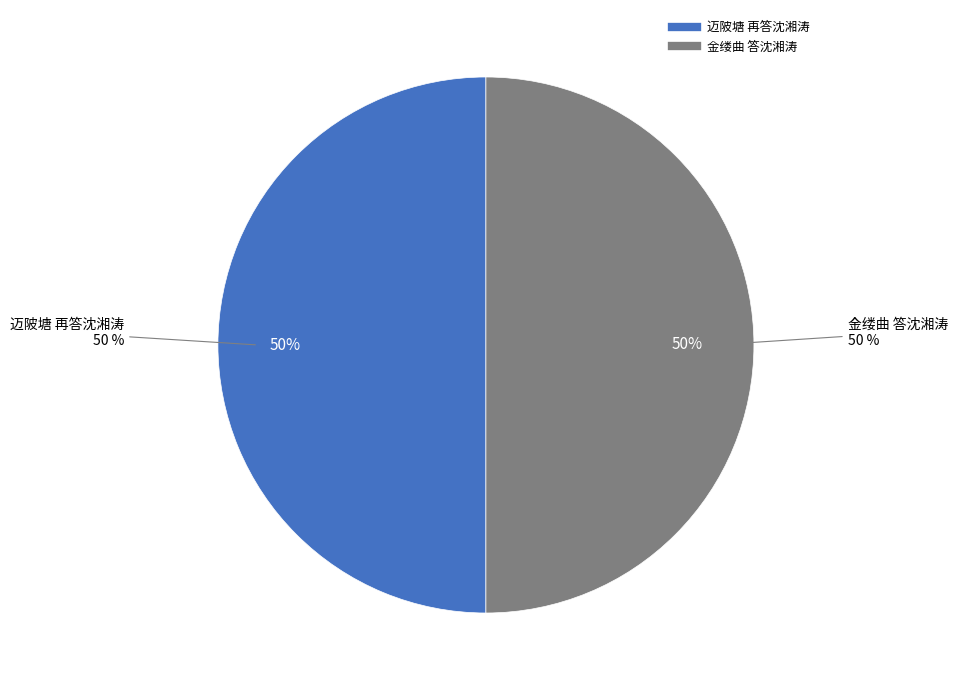

Does 迈陂塘 再答沈湘涛 account for over 50% of the chart?

Yes